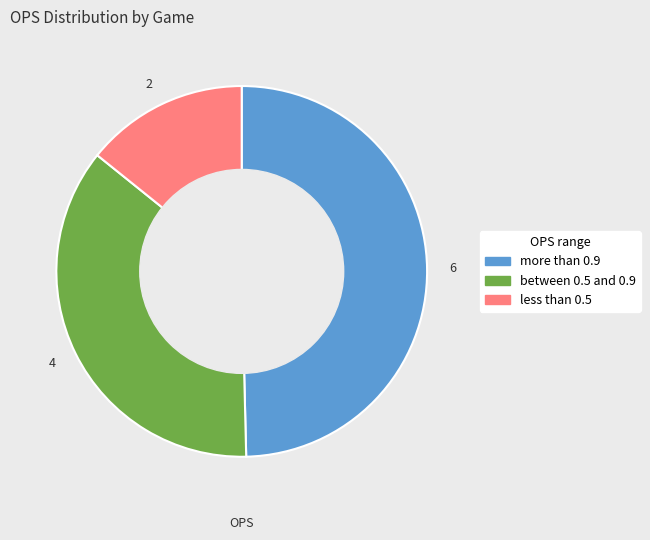

Is it true that 4 is 47% of the pie?

False